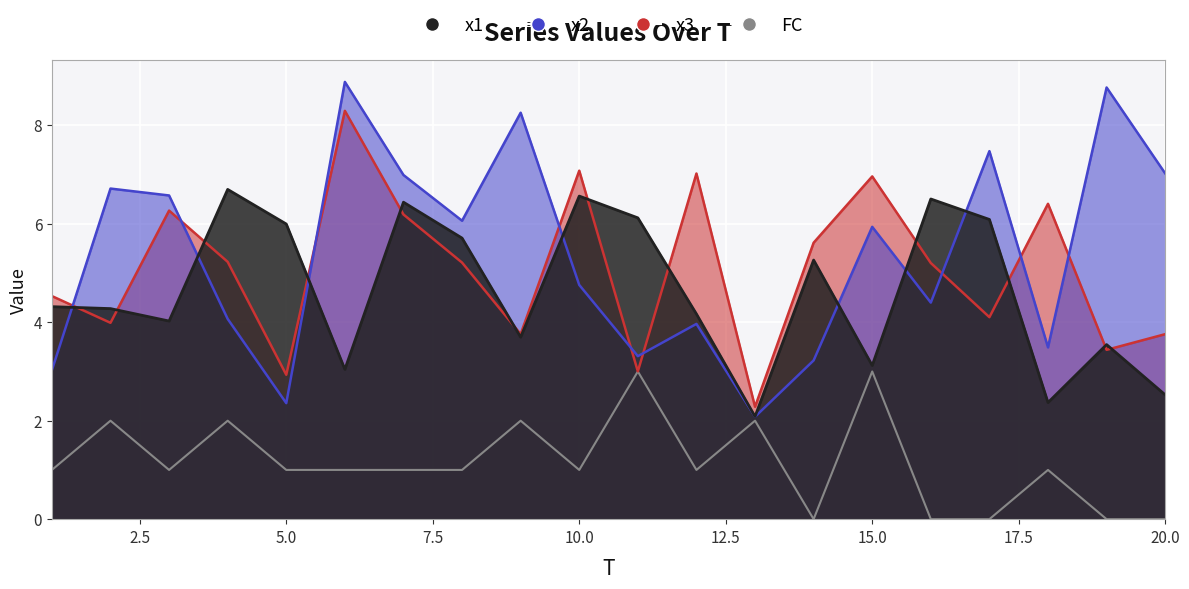

What are all the series names shown in the legend?

x1, x2, x3, FC